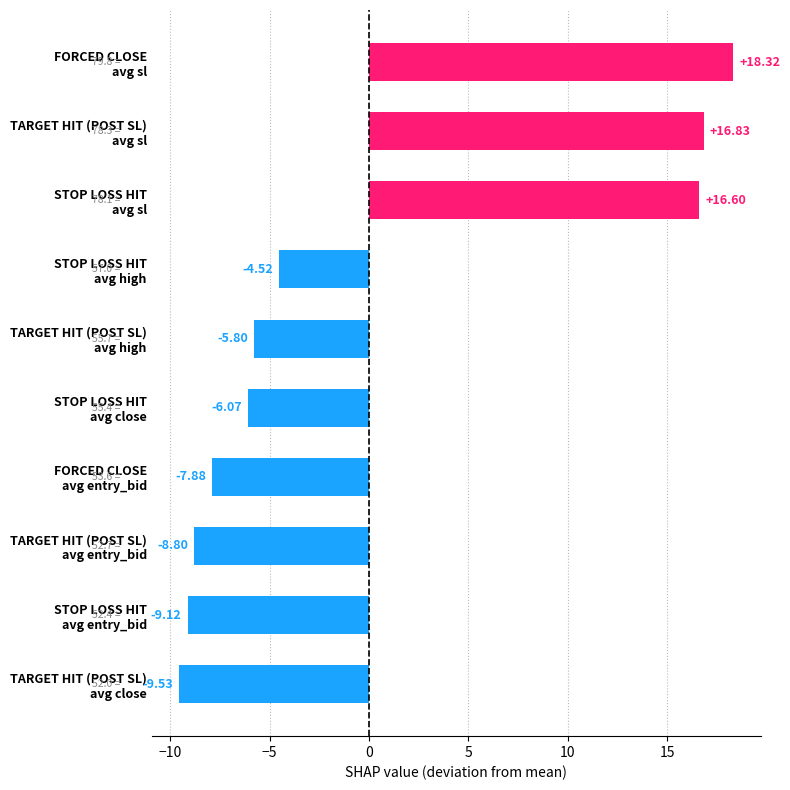

How many data points are less than -5?

6